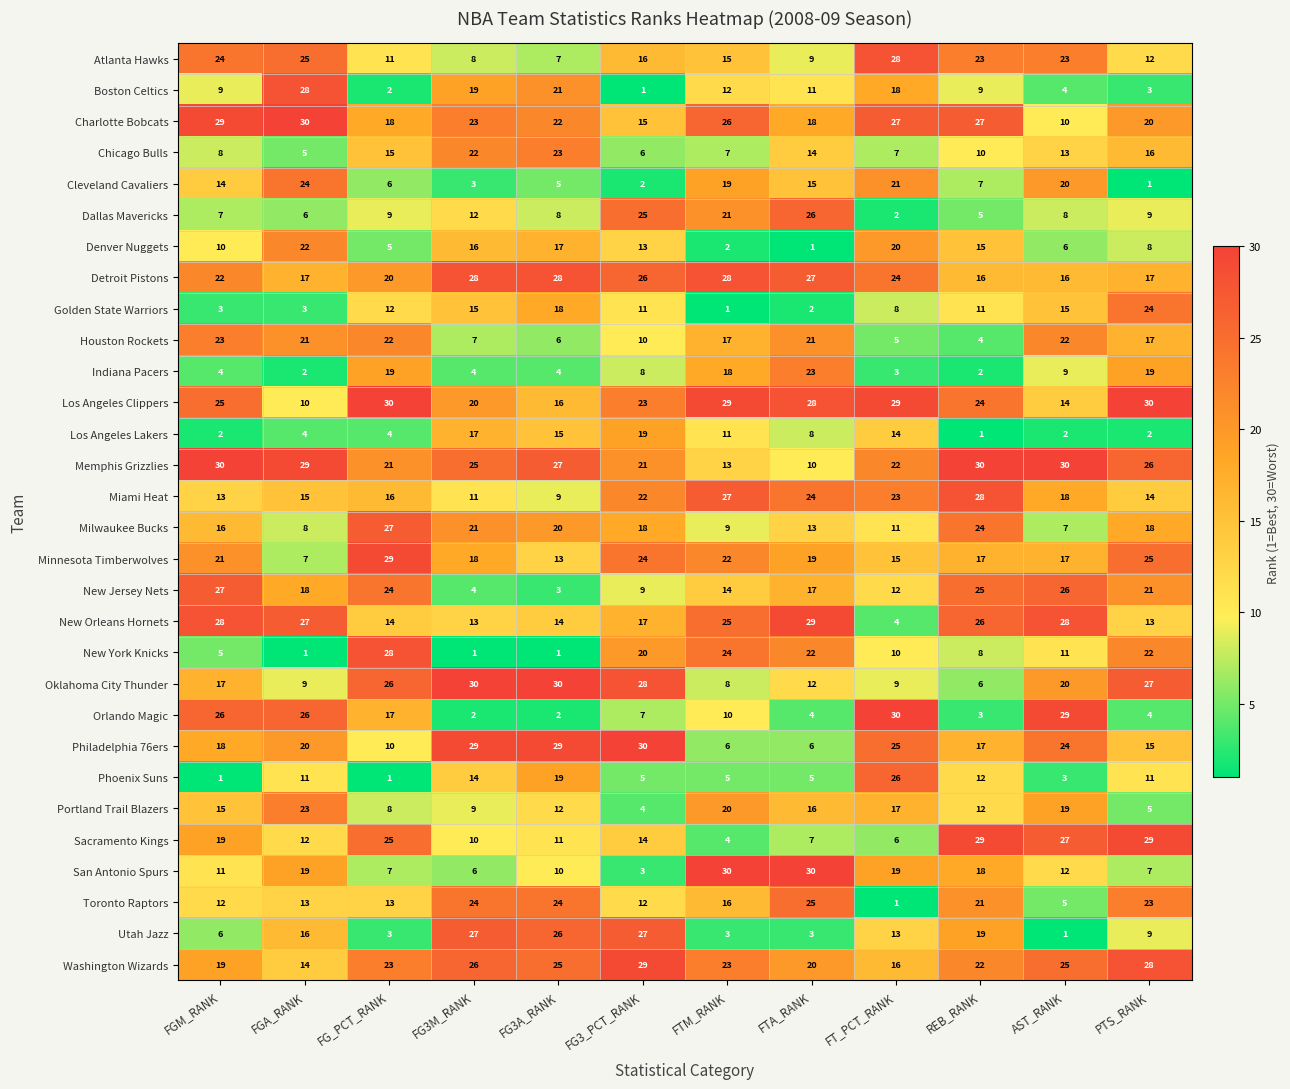

What is the maximum value shown in the chart?

30